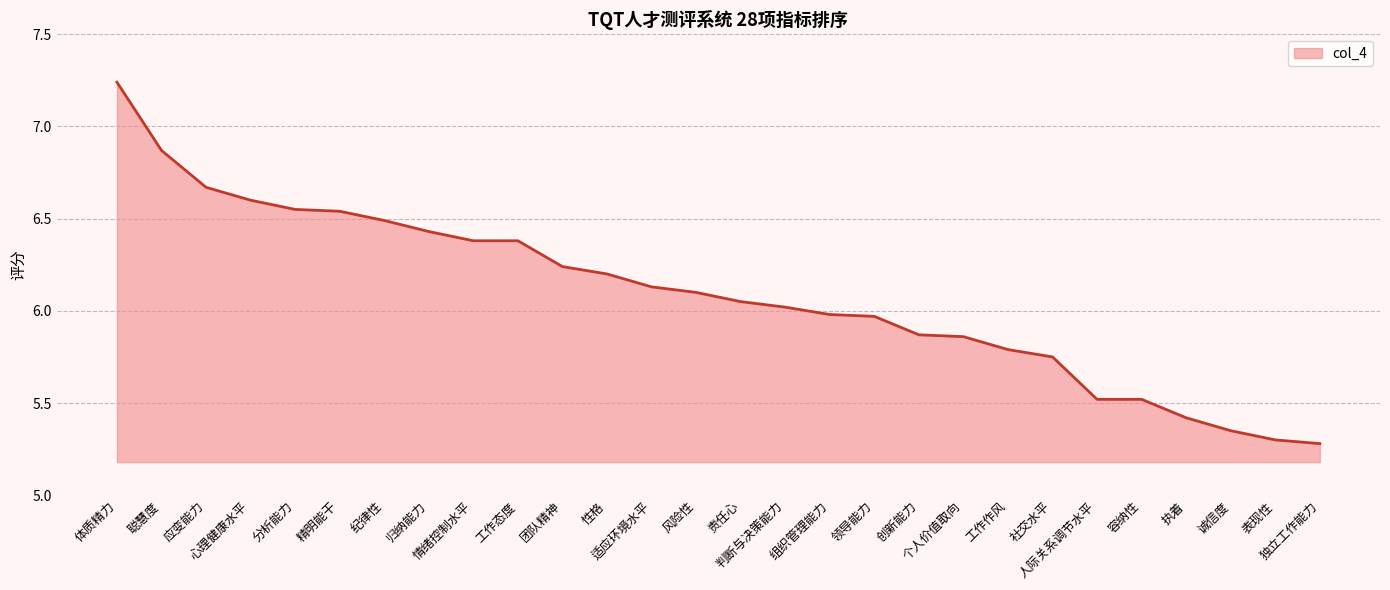

How many distinct data groups are displayed?

1